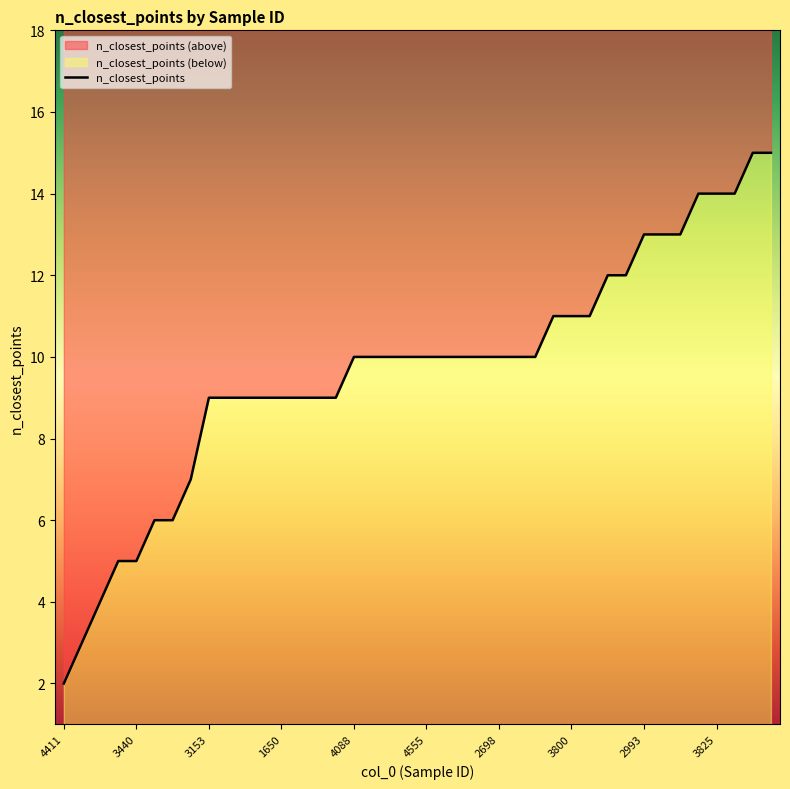

List the labels in order of value, smallest first.

4411, 2893, 4616, 3245, 3440, 4230, 1942, 3625, 3153, 119, 1305, 4334, 1650, 2139, 3375, 2195, 4088, 3856, 4080, 4189, 4555, 3819, 4473, 4645, 2698, 2187, 2935, 4426, 3800, 4512, 2155, 3991, 2993, 400, 1511, 4590, 3825, 3770, 3074, 3060